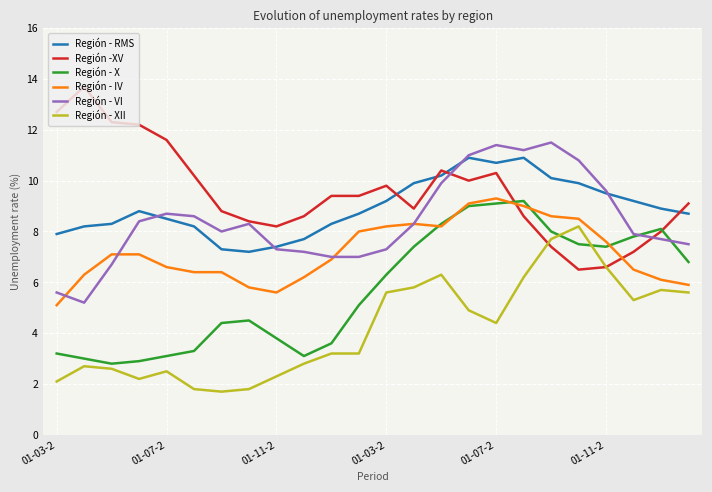

True or false: Región - RMS and Región - IV intersect in this chart.

False